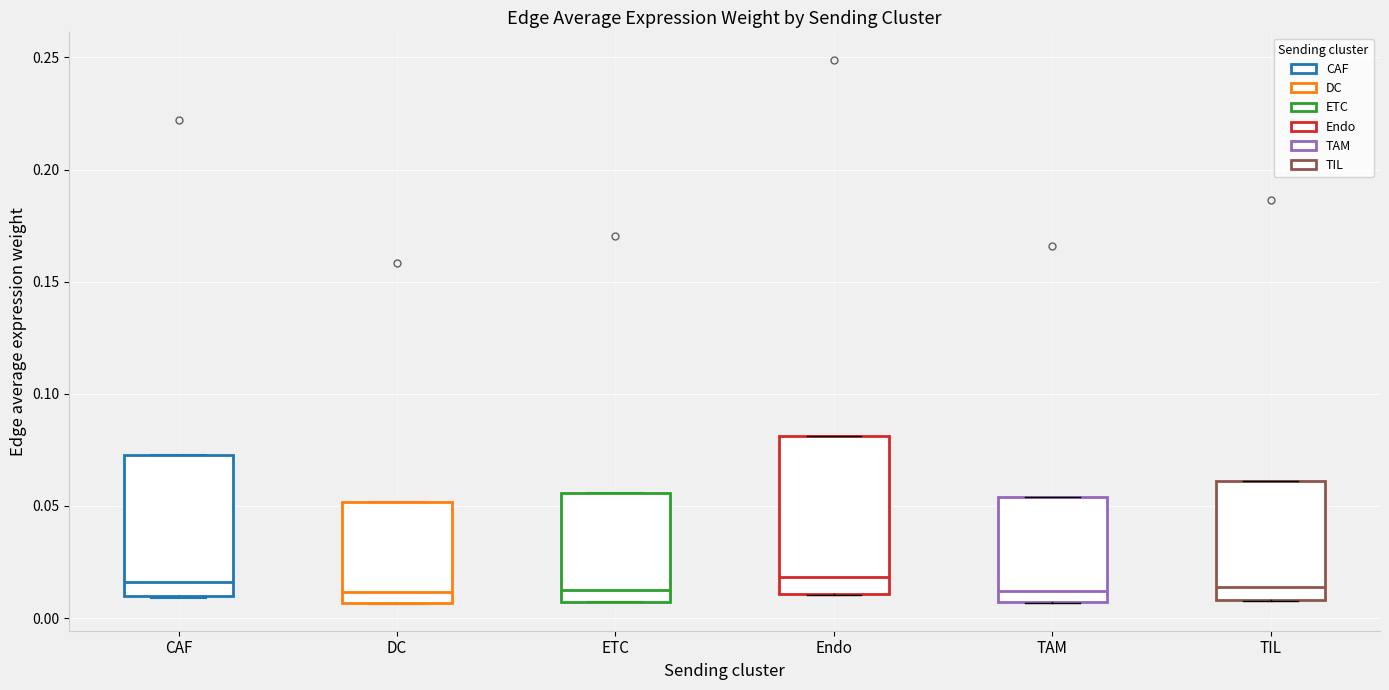

Reading left to right, read every box against the y-axis: the position of its median line, the range the box covers, and the ends of its whiskers. The values are not printed on the chart, so give them approximately, as read against the axis.

CAF: median 0.015, box 0.010 to 0.075, whiskers 0.010 to 0.075
DC: median 0.010, box 0.005 to 0.050, whiskers 0.005 to 0.050
ETC: median 0.010, box 0.005 to 0.055, whiskers 0.005 to 0.055
Endo: median 0.020, box 0.010 to 0.080, whiskers 0.010 to 0.080
TAM: median 0.010, box 0.005 to 0.055, whiskers 0.005 to 0.055
TIL: median 0.015, box 0.010 to 0.060, whiskers 0.010 to 0.060